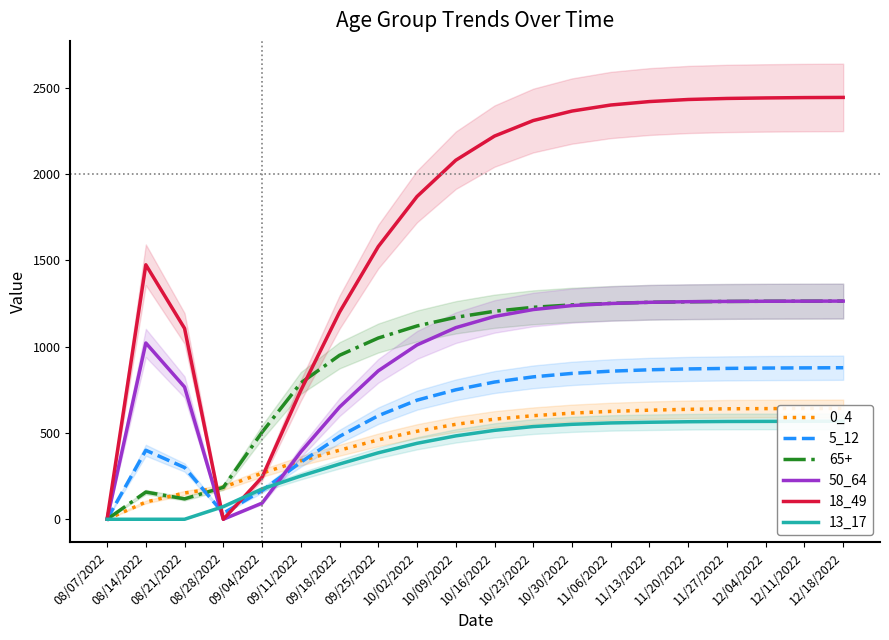

True or false: 50_64 and 5_12 intersect in this chart.

True